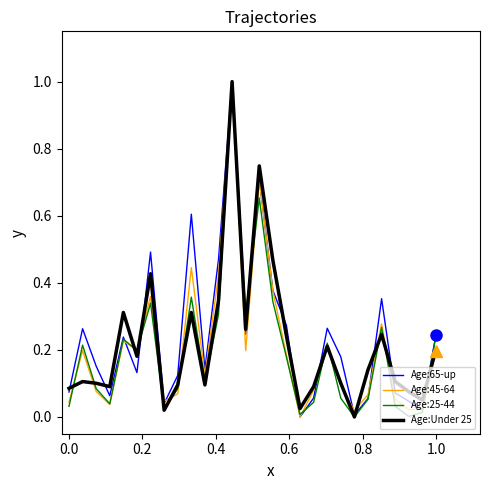

What is the highest value of the Age:65-up series?

1.0